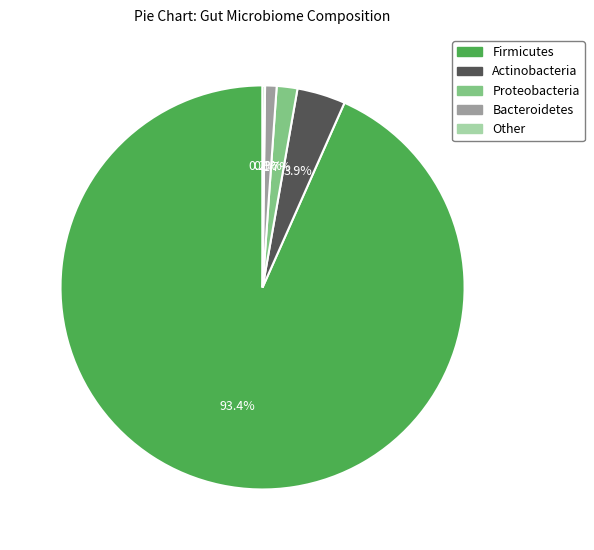

What percentage do Firmicutes and Actinobacteria together represent?

97.2%